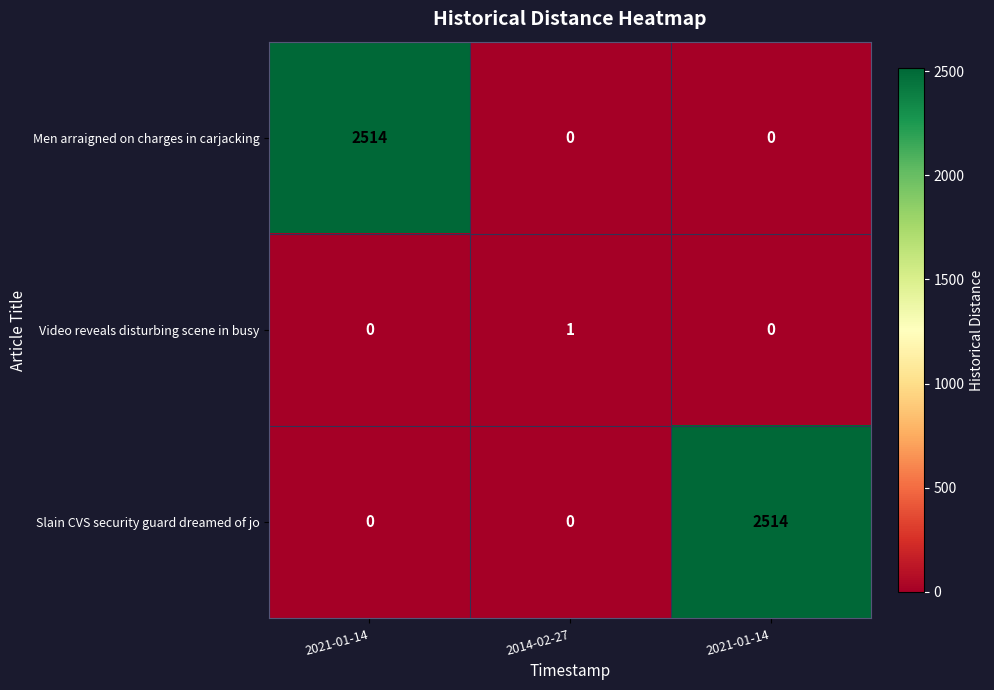

How many data points does each series have?

3